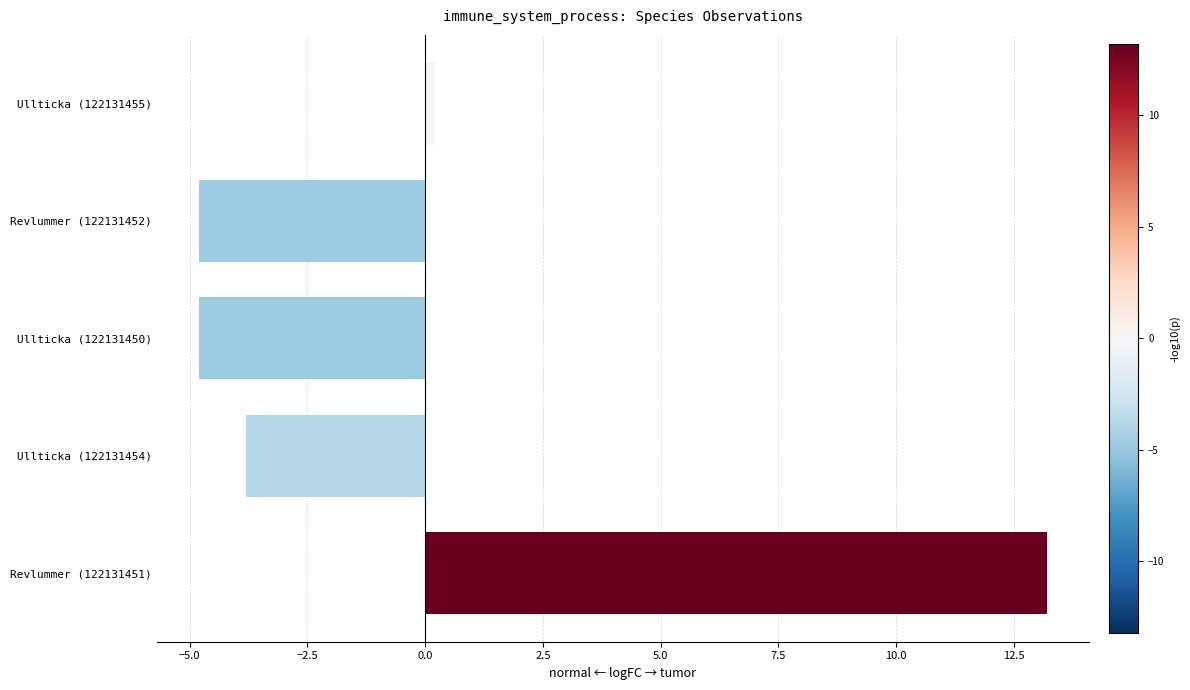

True or false: the data shows -7.5 at Revlummer (122131452).

False